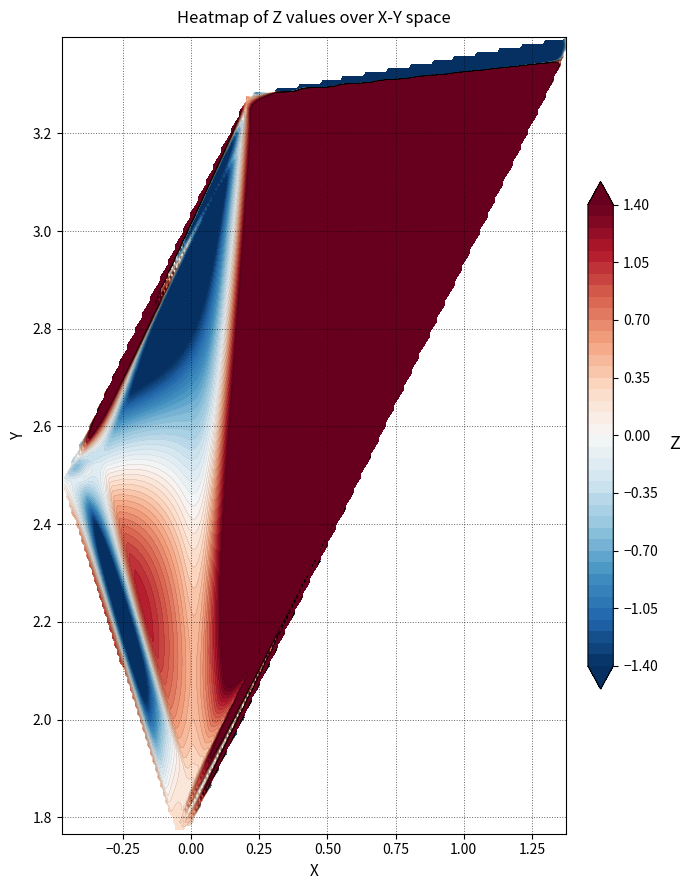

Which series has the largest total across all categories?

Y